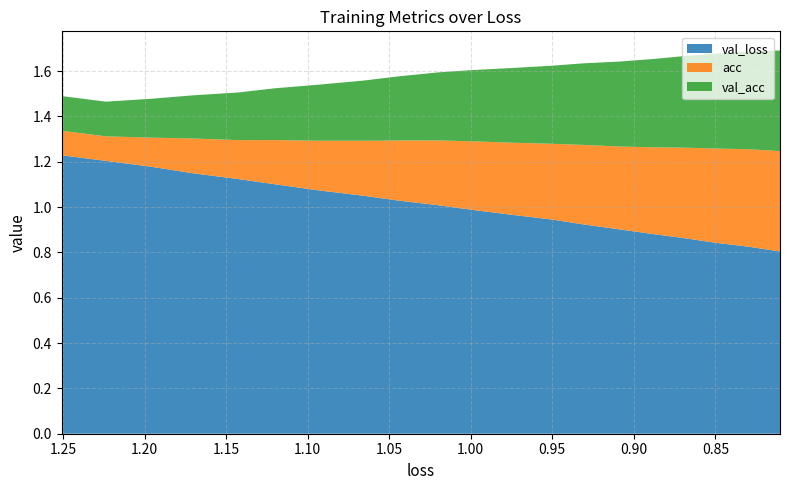

Reading left to right, what are all the values shown in this chart?

val_loss: 1.2	1.2	1.2	1.1	1.1	1.1	1.1	1.1	1.0	1.0	1.0	1.0	0.9	0.9	0.9	0.9	0.9	0.8	0.8	0.8
acc: 0.1	0.1	0.1	0.2	0.2	0.2	0.2	0.2	0.3	0.3	0.3	0.3	0.3	0.4	0.4	0.4	0.4	0.4	0.4	0.4
val_acc: 0.2	0.2	0.2	0.2	0.2	0.2	0.2	0.3	0.3	0.3	0.3	0.3	0.3	0.4	0.4	0.4	0.4	0.4	0.4	0.4